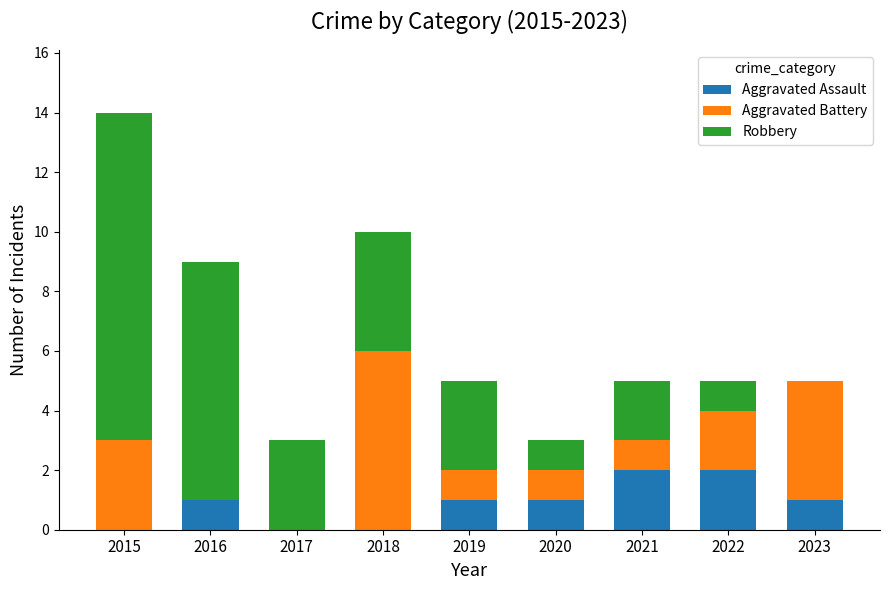

What is the sum of the Aggravated Assault values at 2021 and 2016?

3